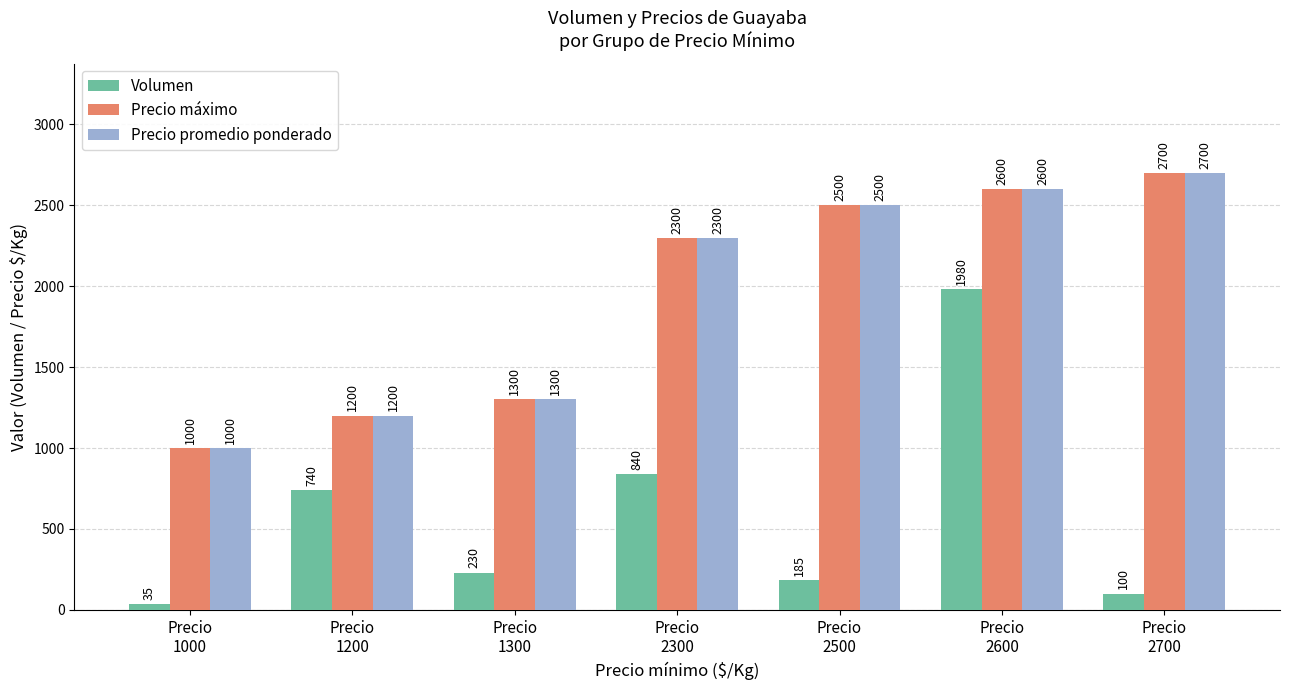

Which series has the widest spread of values?

Volumen